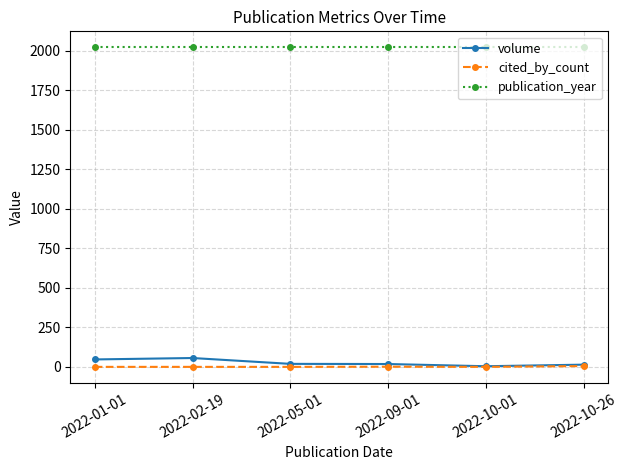

The value of publication_year at 2022-05-01 is 2022. True or false?

True